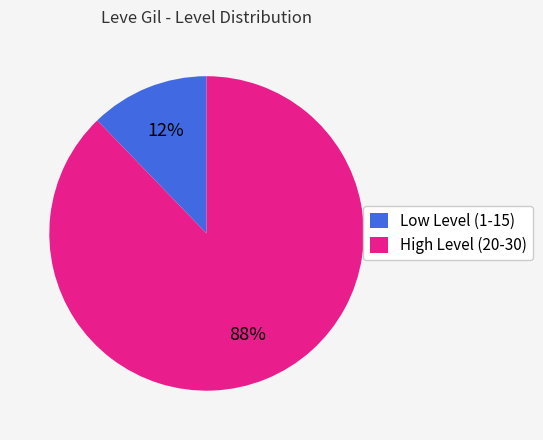

Which category has the biggest portion of the pie?

High Level (20-30)